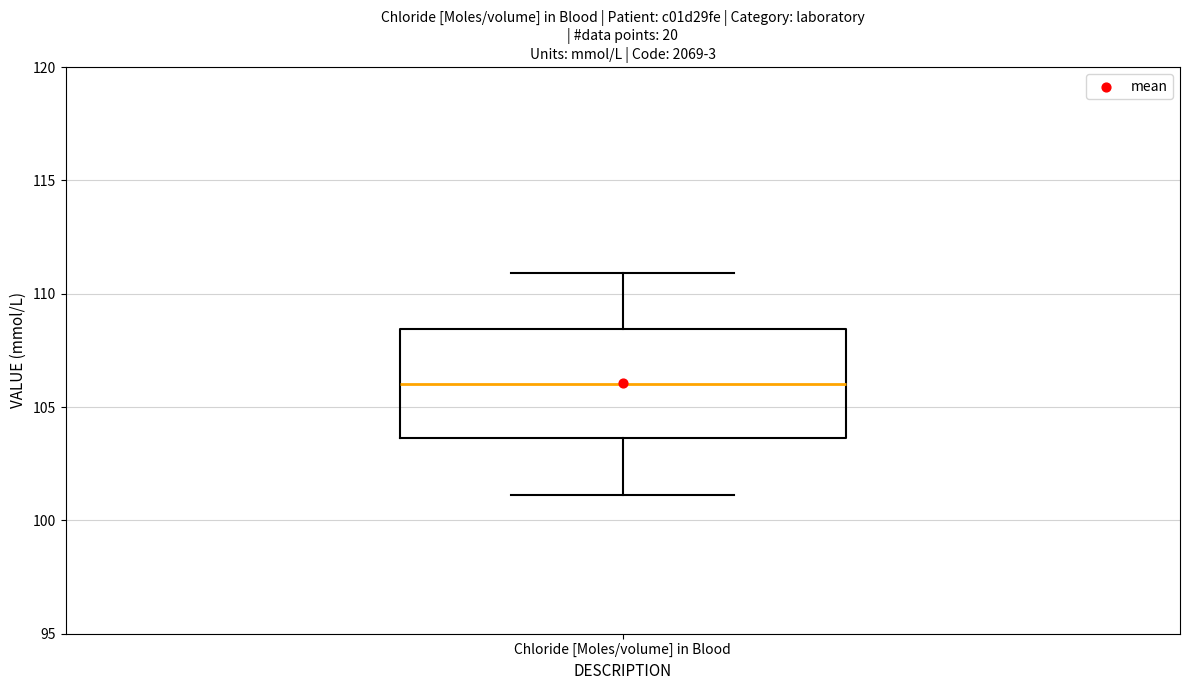

Where is the upper edge of the box for Chloride [Moles/volume] in Blood on the y-axis? The values are not printed on the chart, so give them approximately, as read against the axis.

108.5